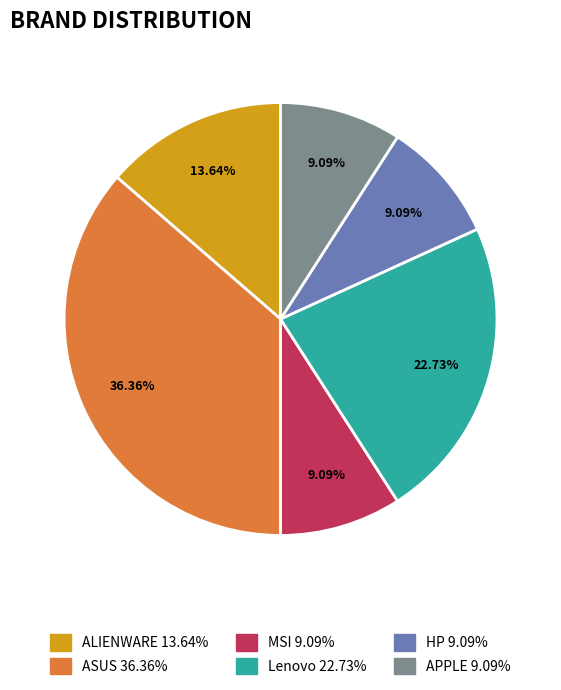

To the nearest percent, what portion does Lenovo represent?

23%